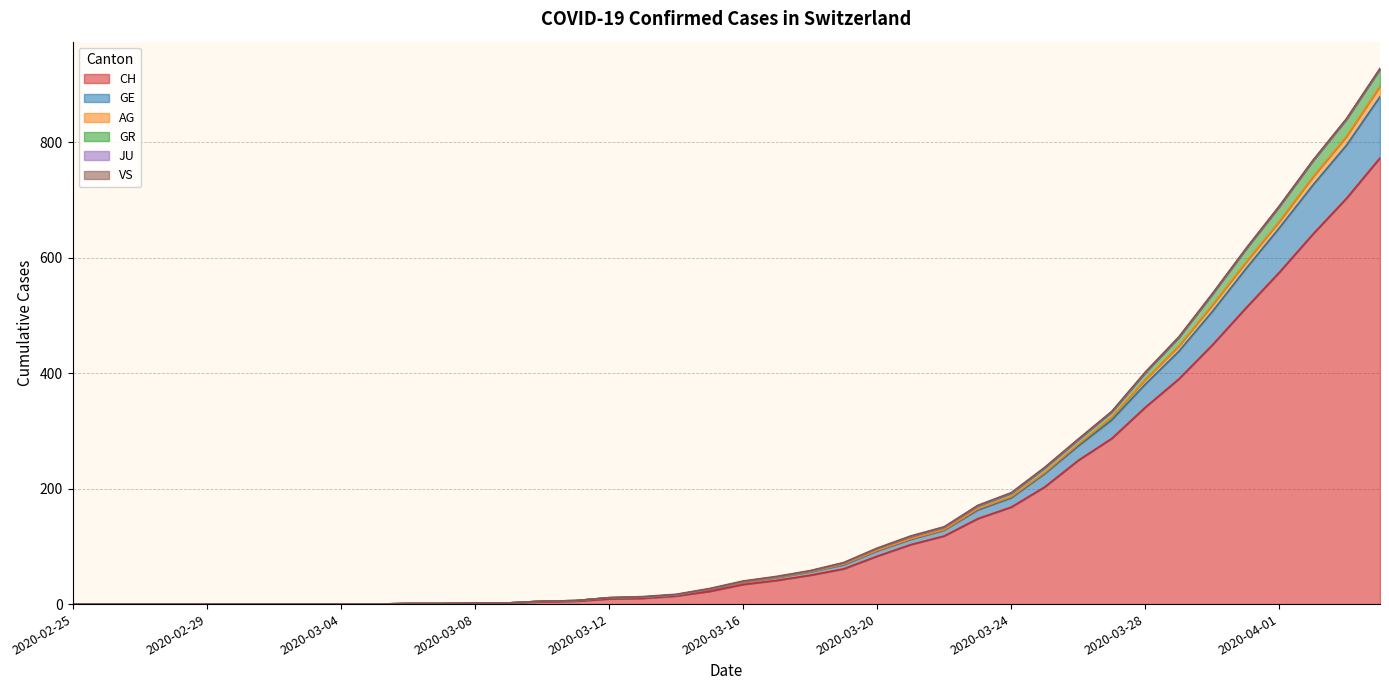

How many values in AG are above zero?

30